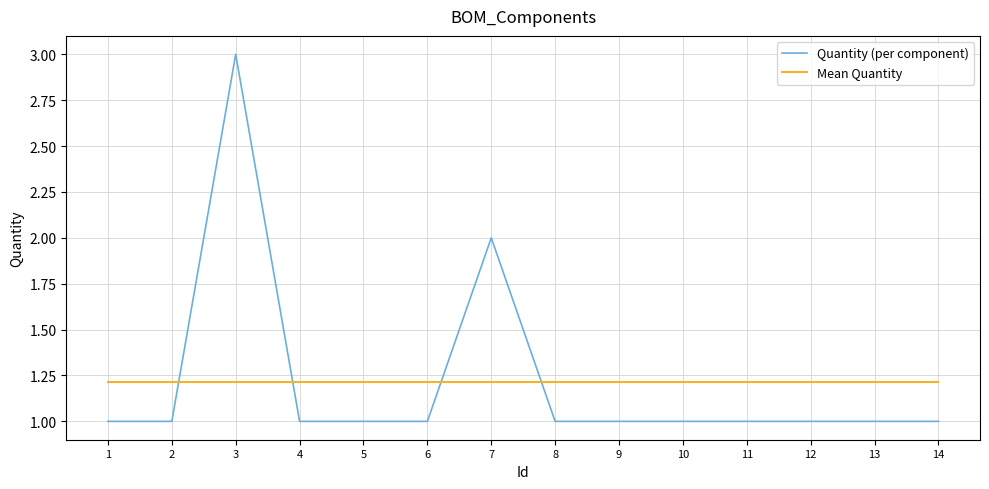

At which category is the sum across all series the highest?

3